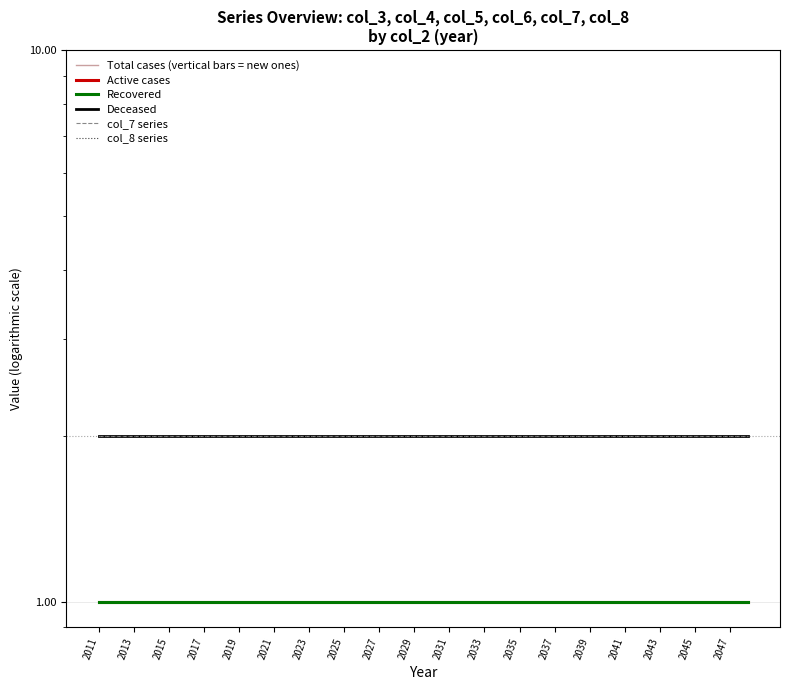

List the series in order of their peak value, lowest first.

Total cases (vertical bars = new ones), Active cases, Recovered, Deceased, col_7 series, col_8 series